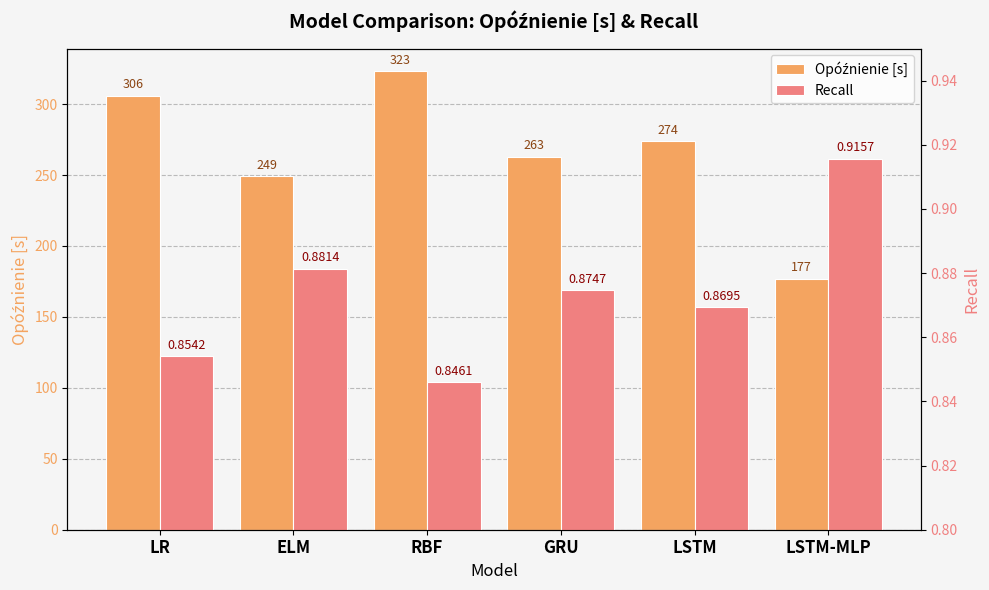

Which series has the largest range (max minus min)?

Opóźnienie [s]